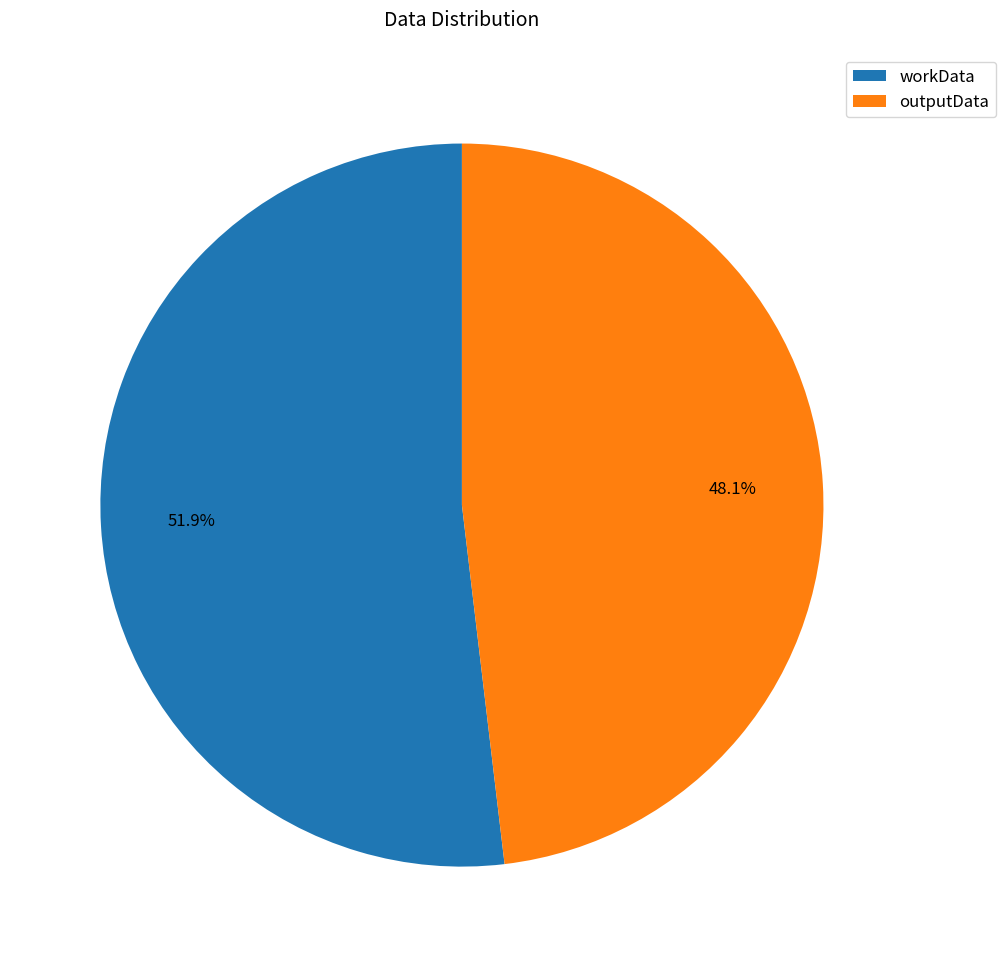

What is the largest slice in the pie chart?

workData